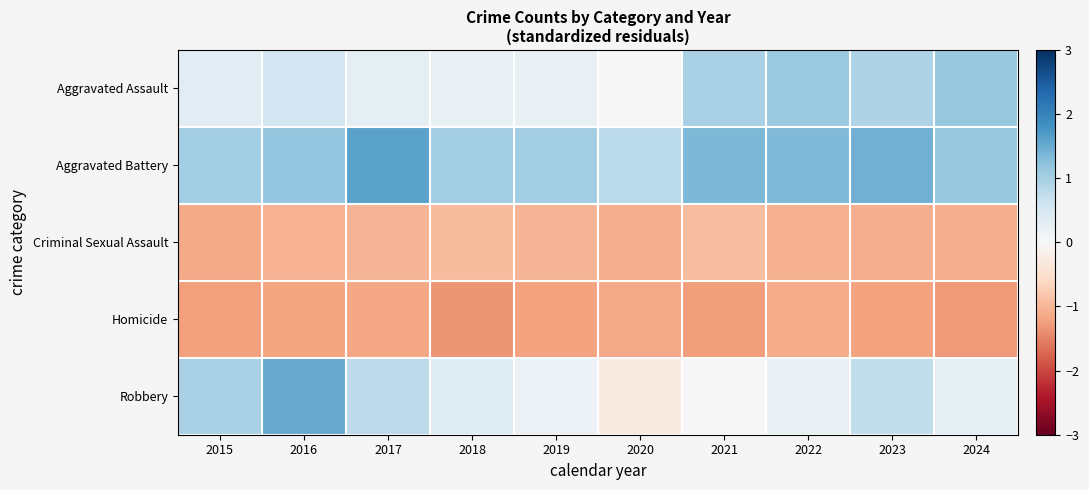

Reading left to right, list all the values displayed in this chart.

Aggravated Assault: 2015=0.3	2016=0.6	2017=0.3	2018=0.2	2019=0.2	2020=0.0	2021=1.0	2022=1.1	2023=0.9	2024=1.1
Aggravated Battery: 2015=1.0	2016=1.2	2017=1.6	2018=1.0	2019=1.0	2020=0.8	2021=1.4	2022=1.3	2023=1.4	2024=1.1
Criminal Sexual Assault: 2015=-1.1	2016=-1.1	2017=-1.0	2018=-1.0	2019=-1.0	2020=-1.1	2021=-0.9	2022=-1.1	2023=-1.1	2024=-1.1
Homicide: 2015=-1.2	2016=-1.2	2017=-1.2	2018=-1.3	2019=-1.2	2020=-1.1	2021=-1.3	2022=-1.1	2023=-1.2	2024=-1.3
Robbery: 2015=1.0	2016=1.5	2017=0.8	2018=0.4	2019=0.2	2020=-0.3	2021=0.0	2022=0.2	2023=0.7	2024=0.3